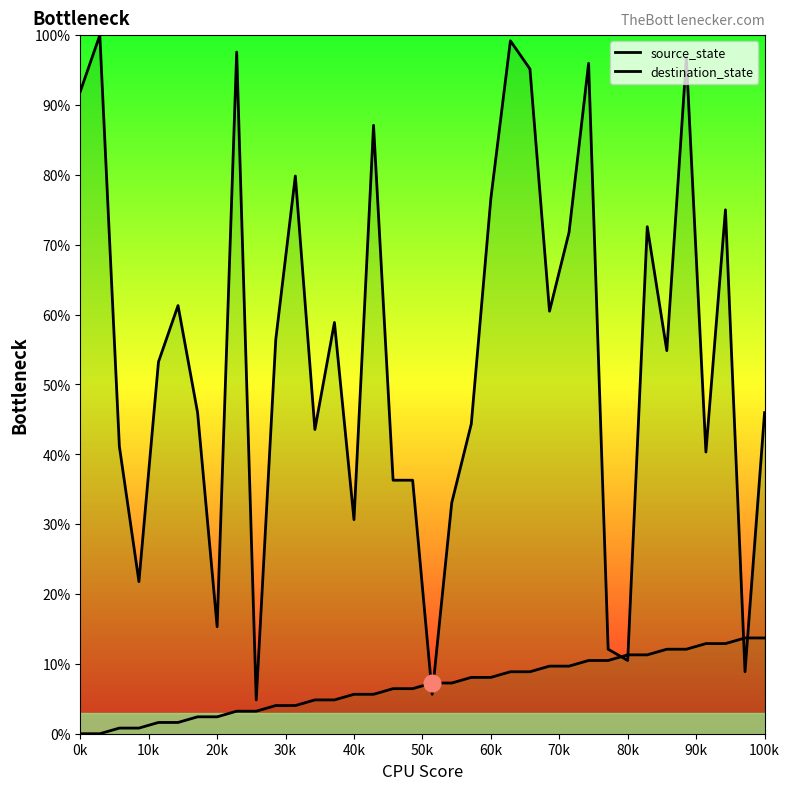

At how many categories does at least one series exceed 43?

23